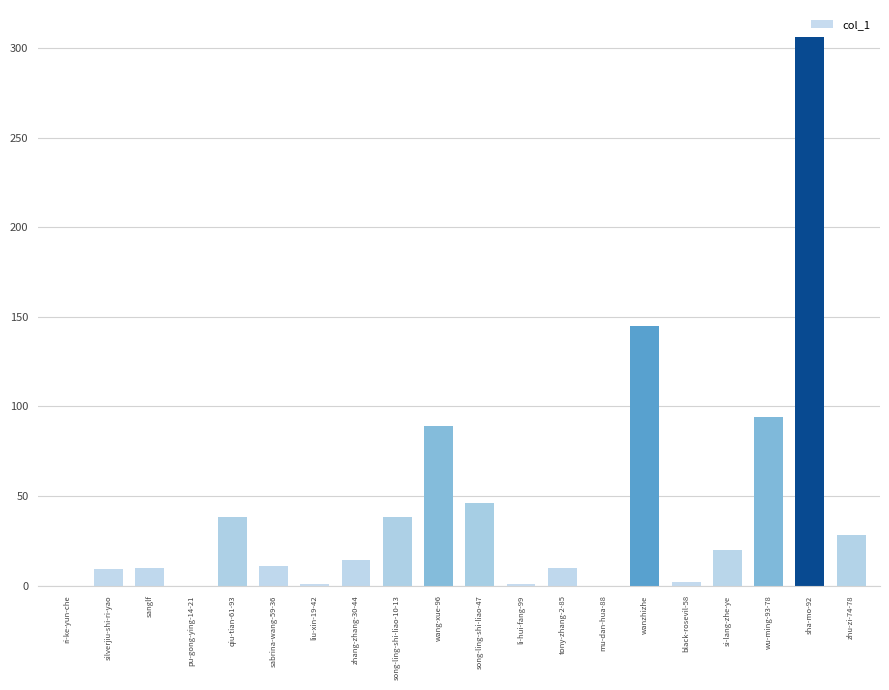

True or false: the data shows 28 at zhu-zi-74-78.

True